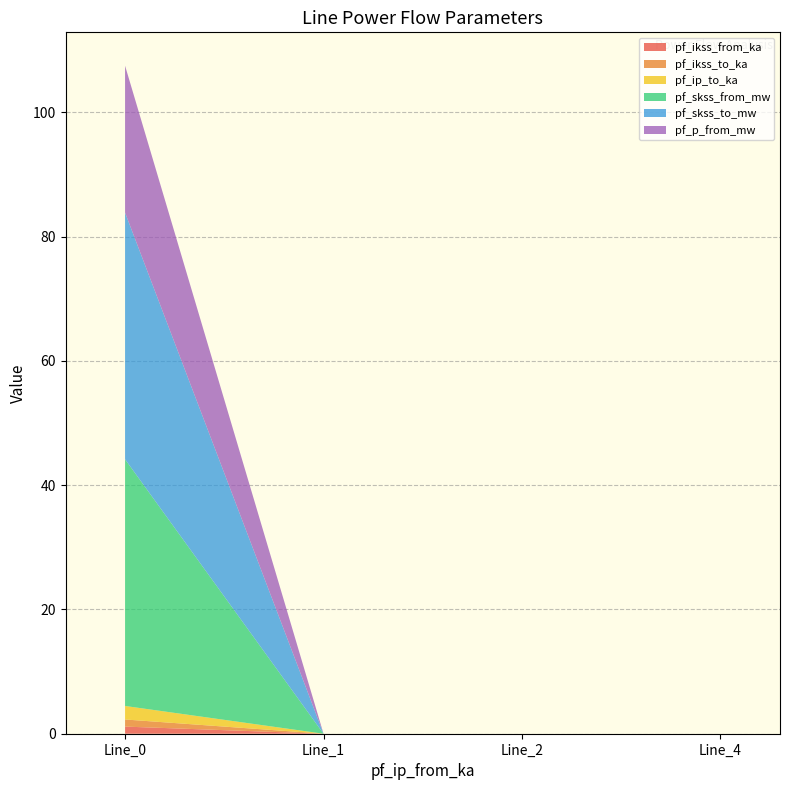

Reading right to left, what are all the values shown in this chart?

pf_ikss_from_ka: 0.0	0.0	0.0	1.1
pf_ikss_to_ka: 0.0	0.0	0.0	1.1
pf_ip_to_ka: 0.0	0.0	0.0	2.2
pf_skss_from_mw: 0.0	0.0	0.0	39.7
pf_skss_to_mw: 0.0	0.0	0.0	39.7
pf_p_from_mw: 0.0	0.0	0.0	23.6